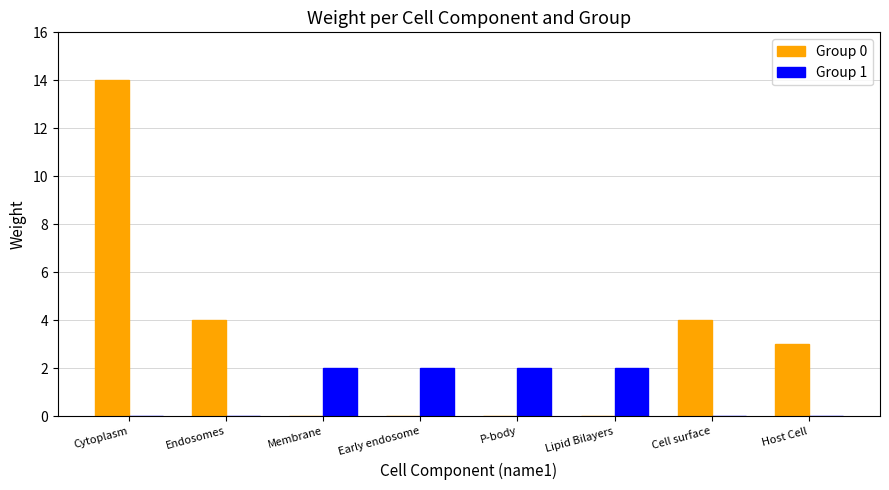

What is the sum of all Group 1 values?

8